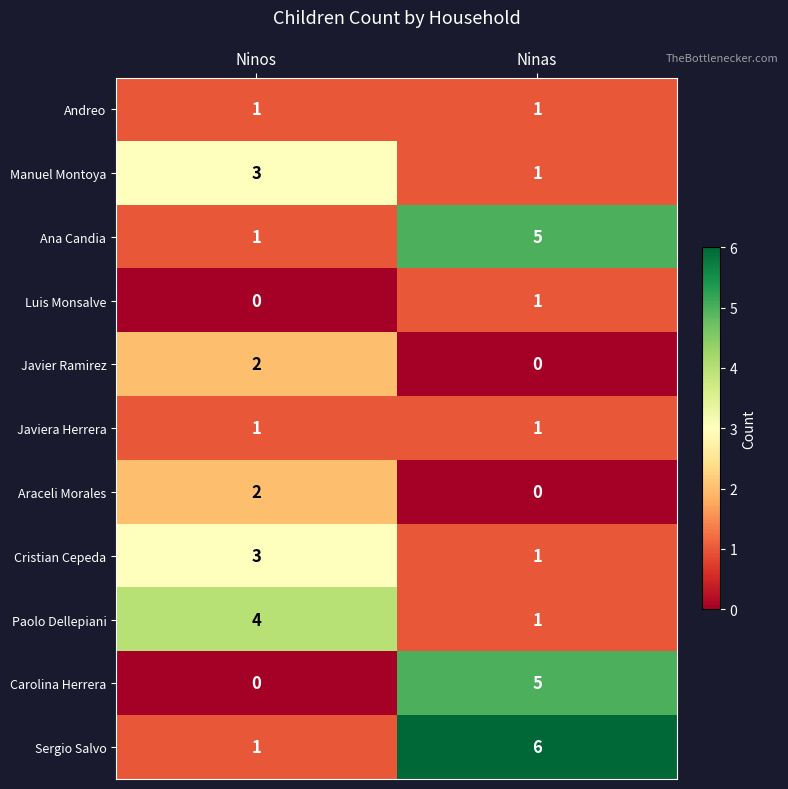

What is the sum of all Paolo Dellepiani values?

5